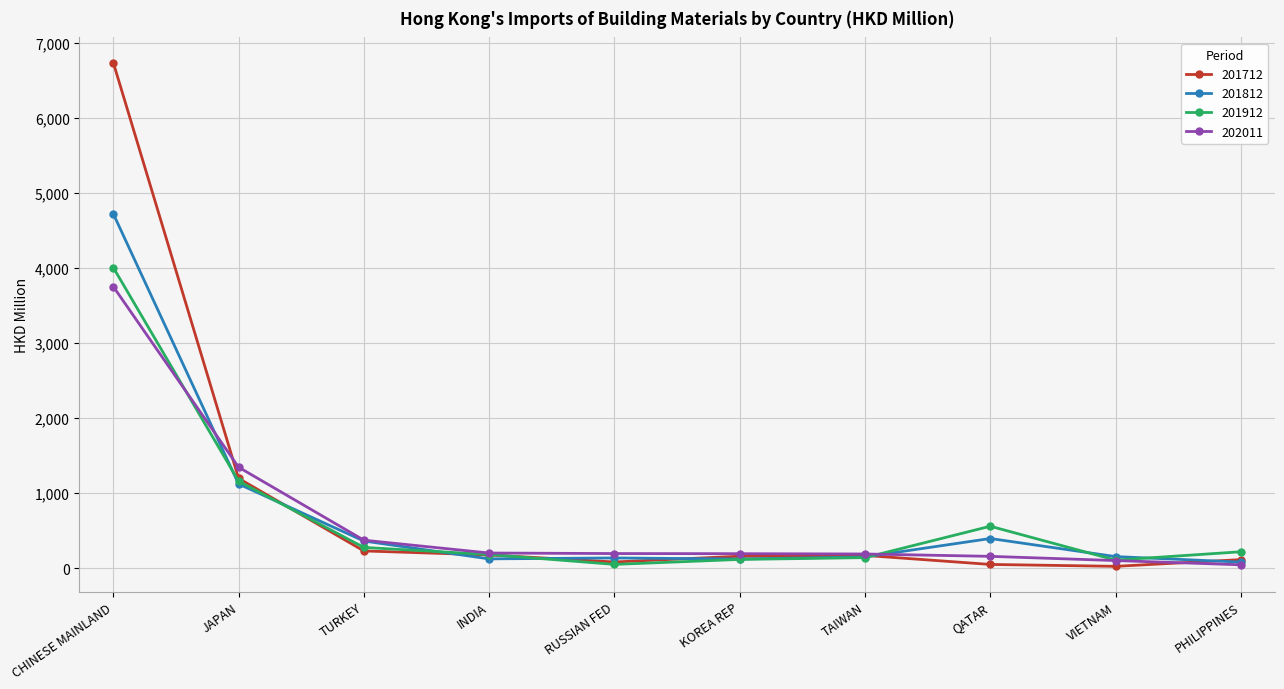

Which series has the largest total across all categories?

201712